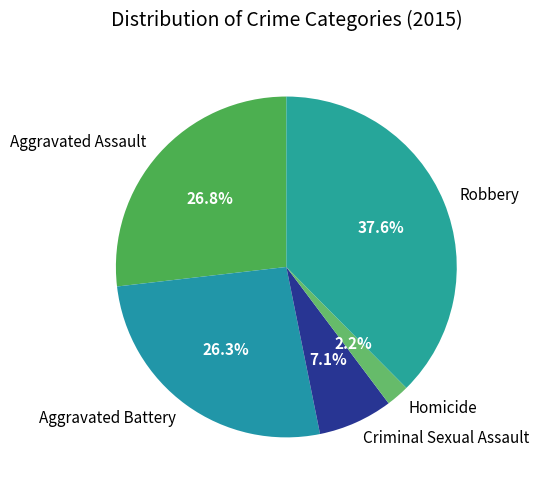

Does any single category account for the majority?

No